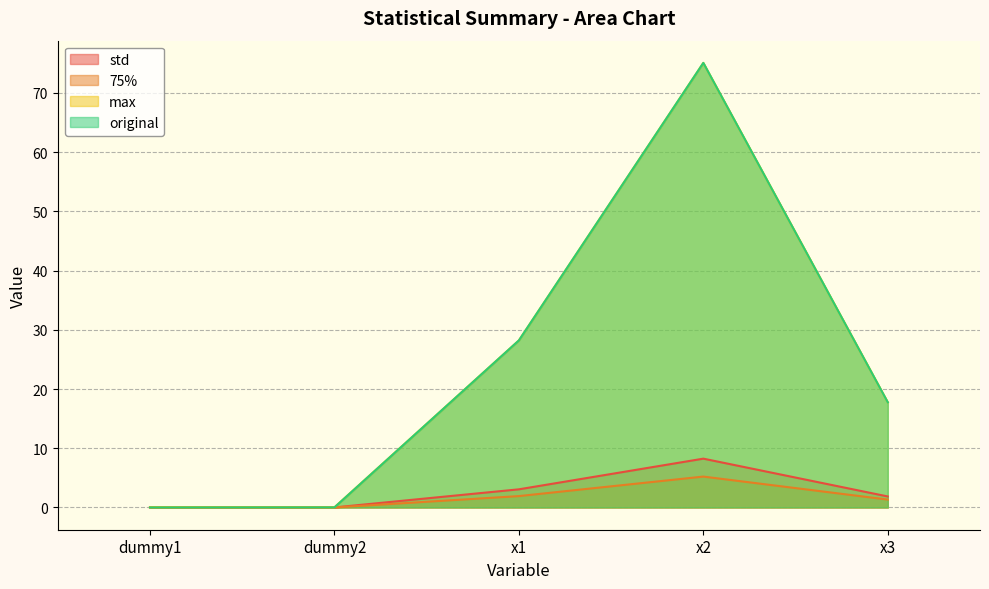

What is the sum of the max values at dummy1 and x2?

75.1